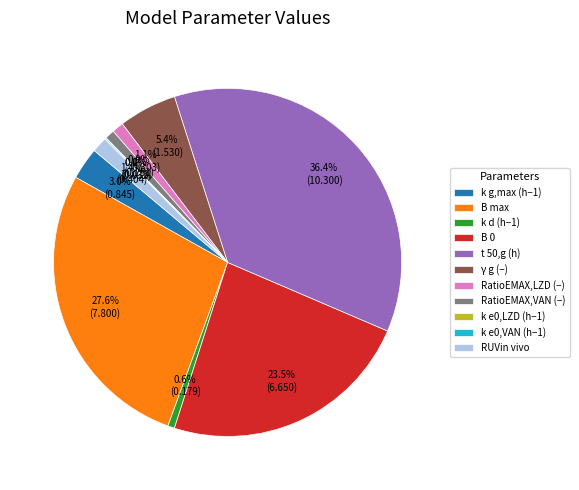

Does t 50,g (h) account for over 50% of the chart?

No